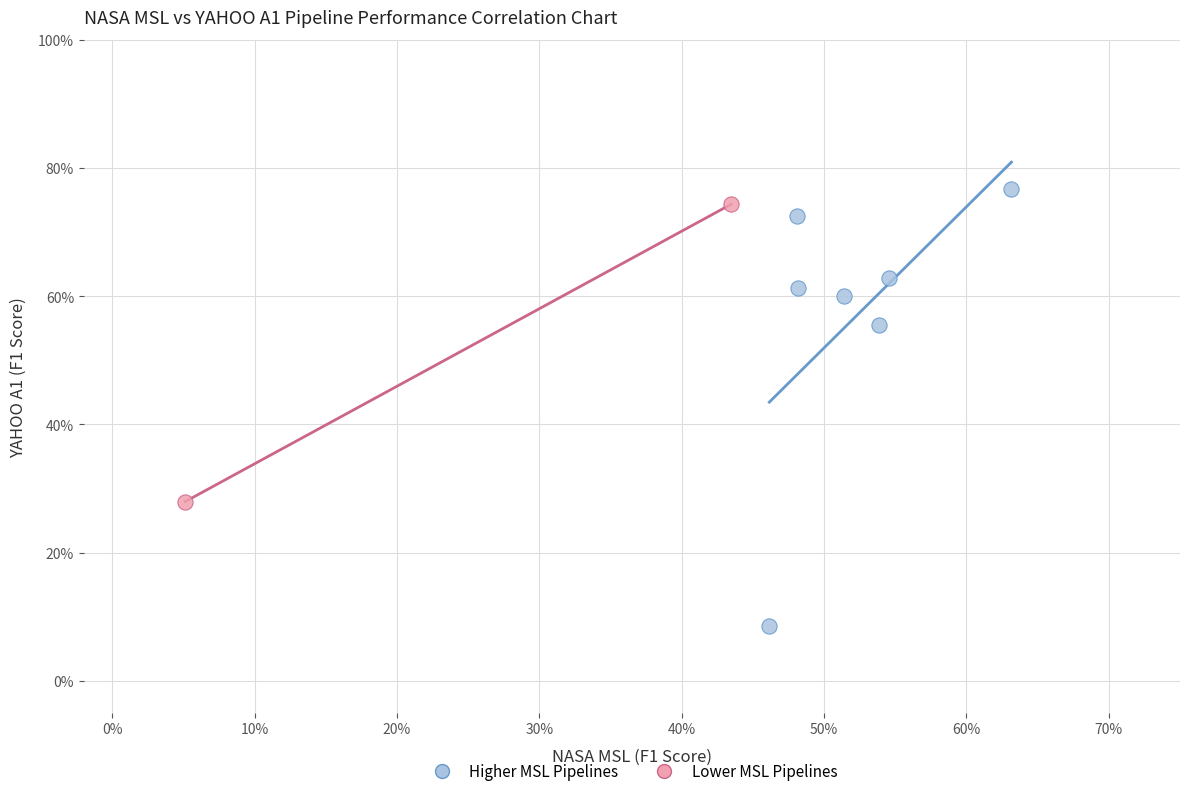

What are all the series names shown in the legend?

Higher MSL Pipelines, Lower MSL Pipelines